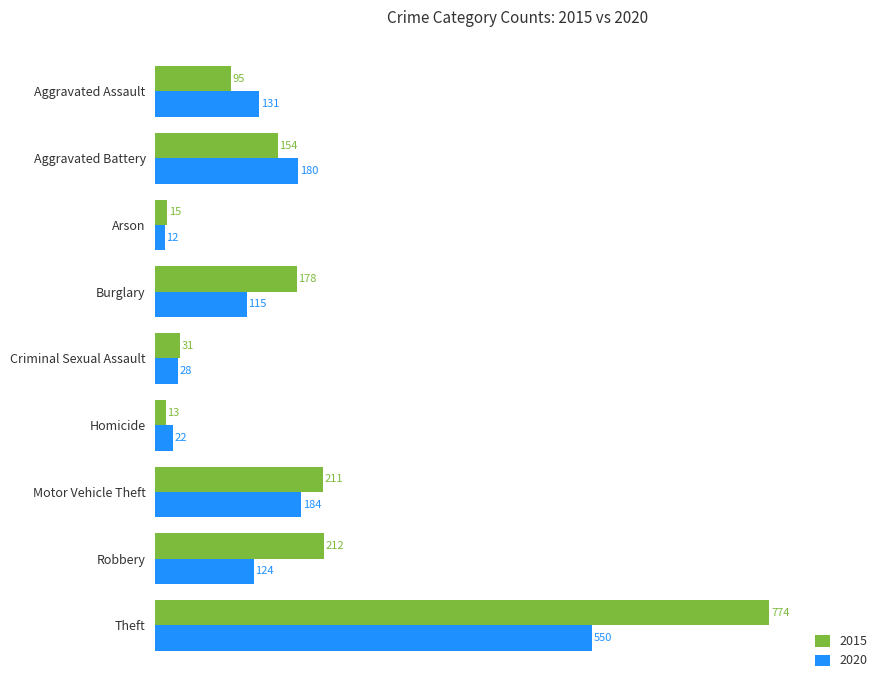

What is the difference between the second highest and second lowest values in the 2015 series?

197